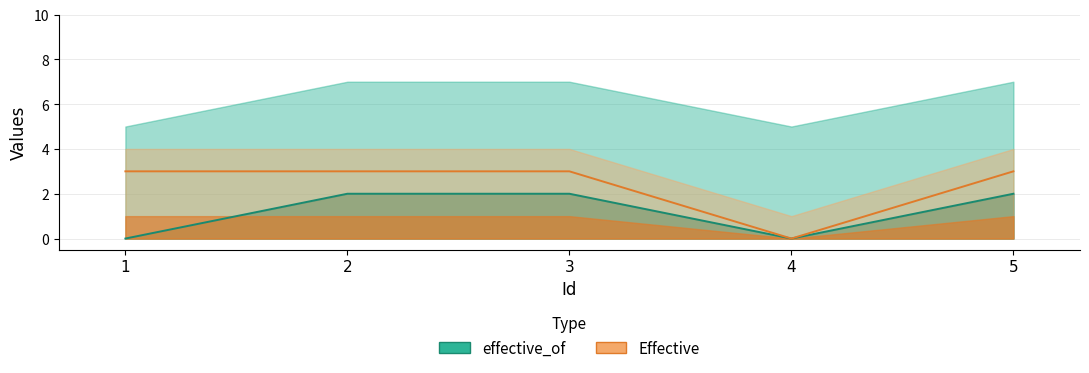

At which category does effective_of reach its first local valley?

4